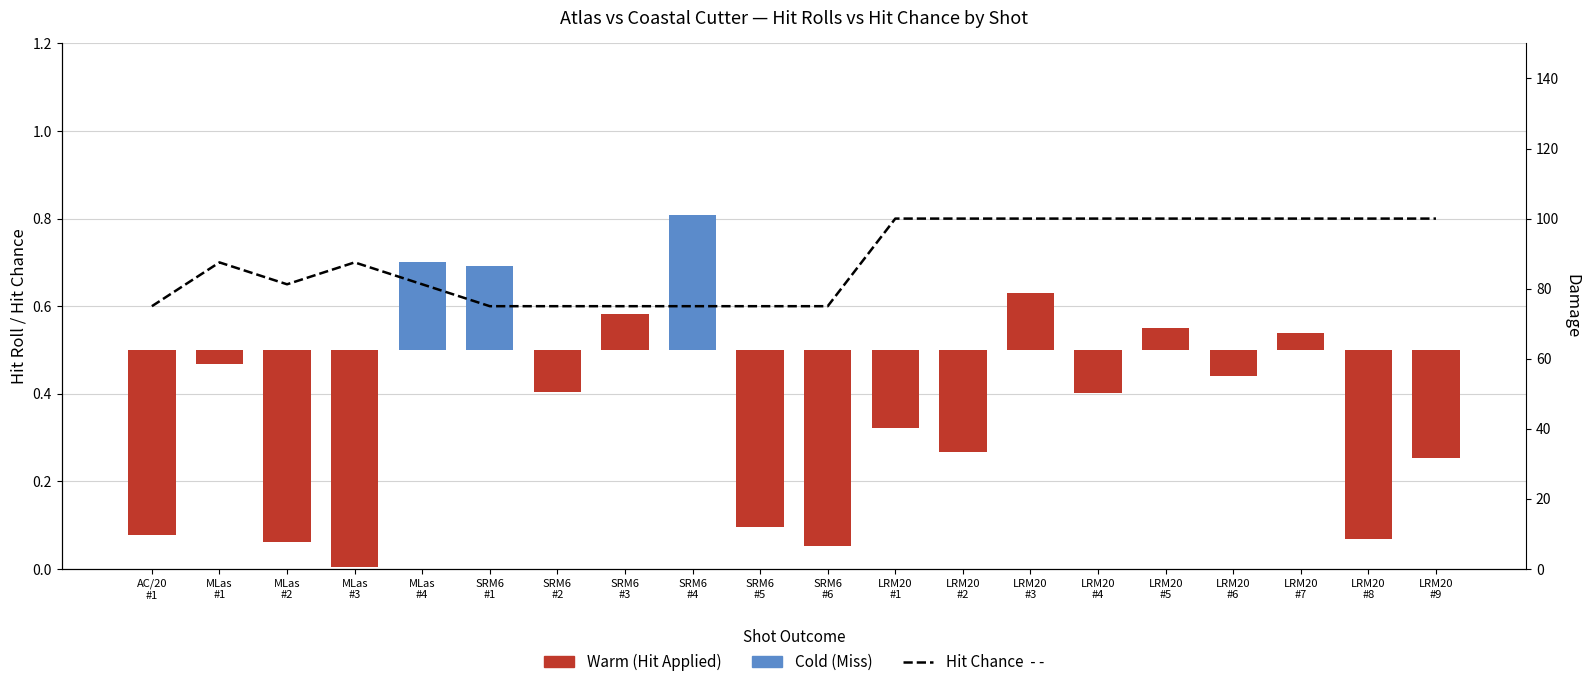

Which series has the largest range (max minus min)?

Warm (Hit Applied)